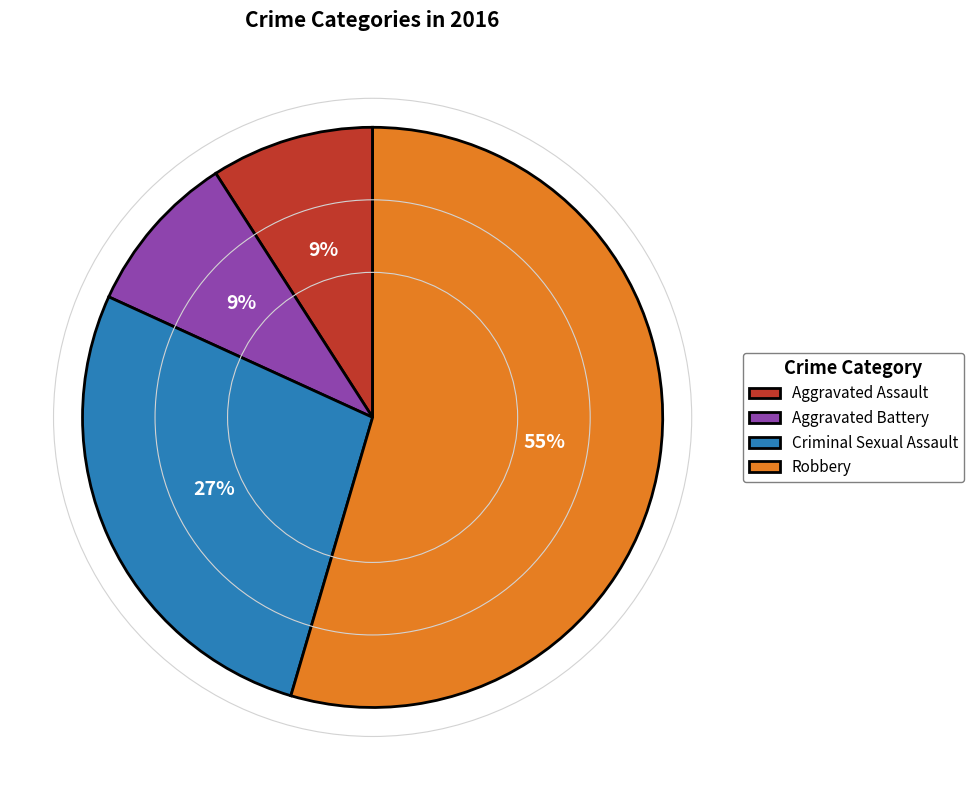

What is the ratio of the value at Aggravated Battery to the value at Aggravated Assault?

1.0